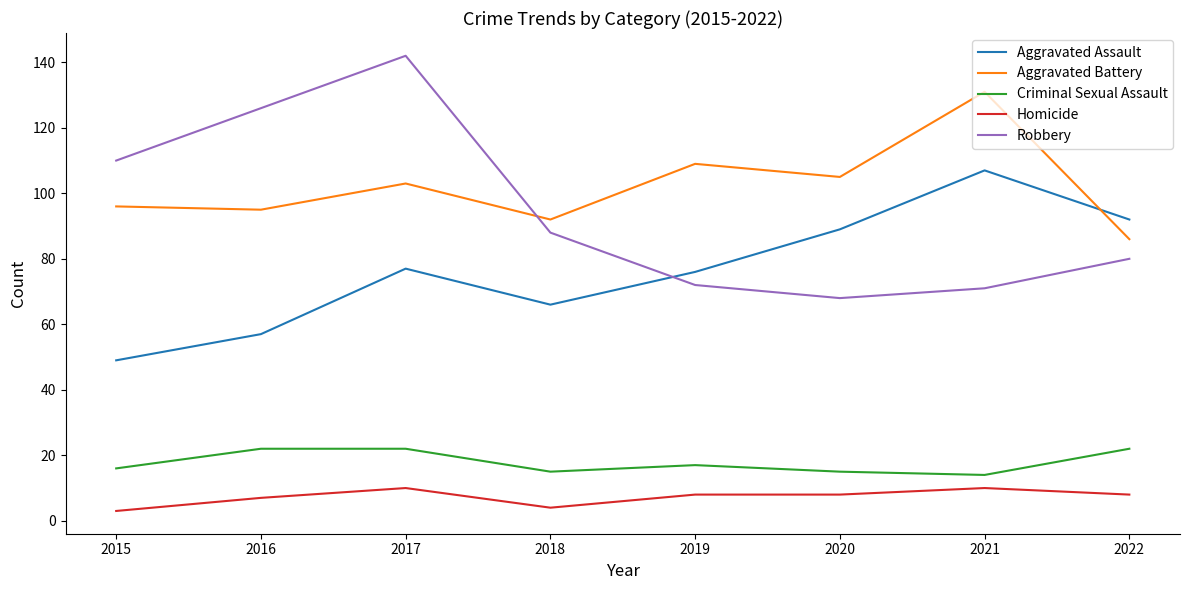

Where is Robbery nearest to the value 105?

2015